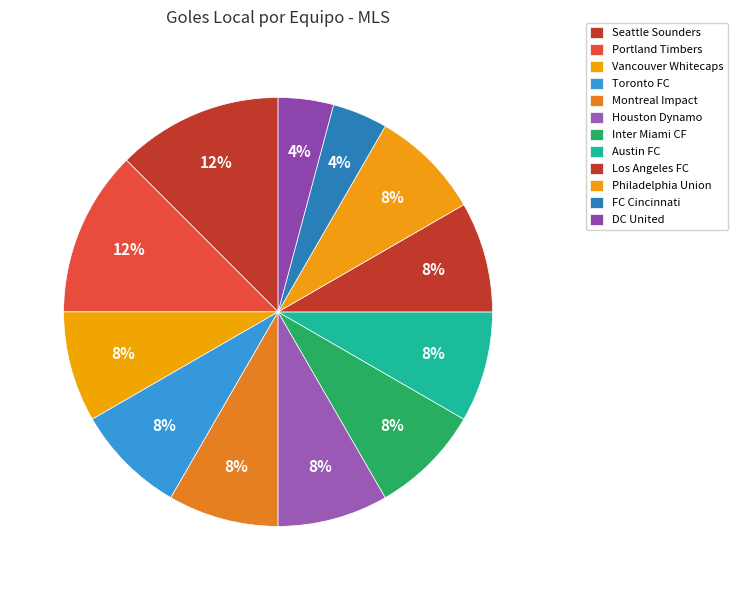

What percentage is NOT represented by Philadelphia Union?

91.7%